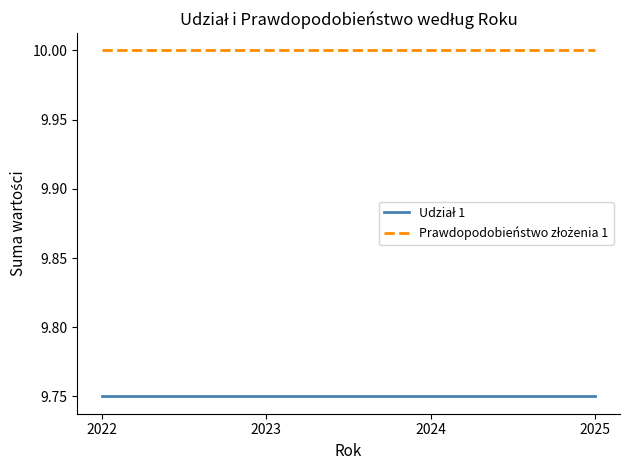

What is the maximum value shown in the chart?

10.0